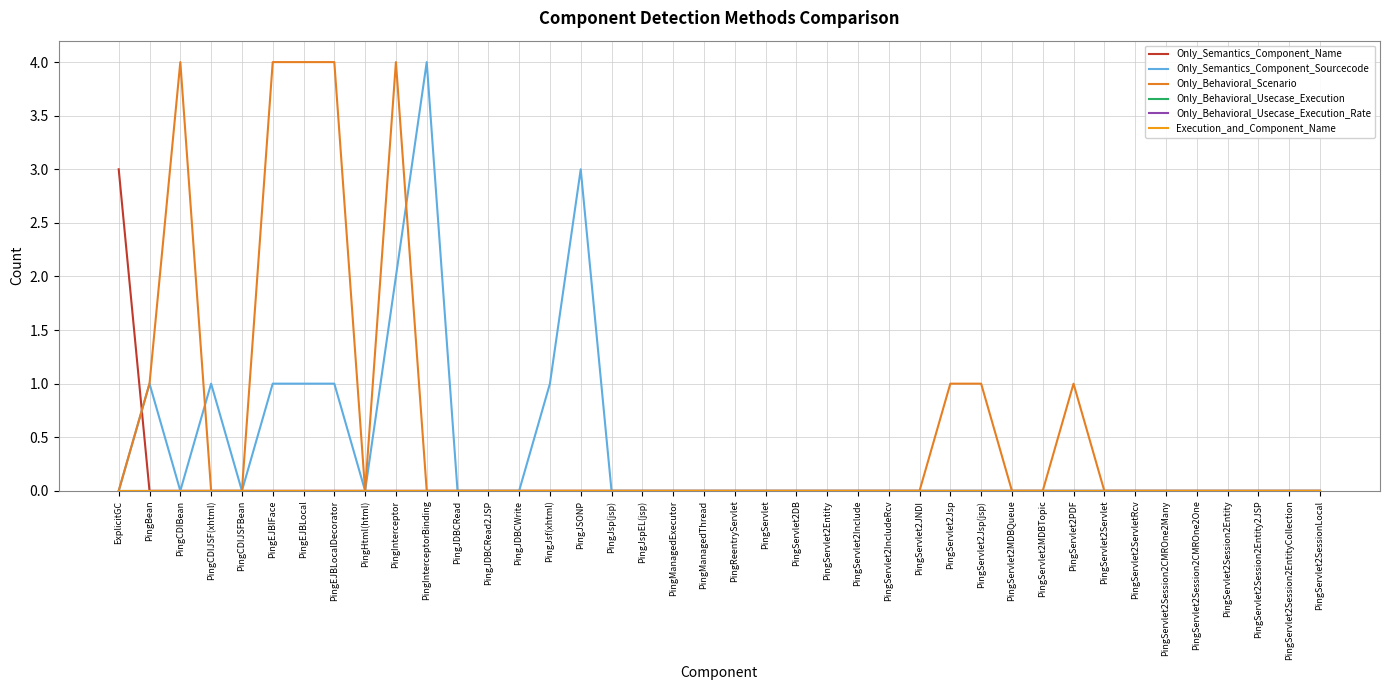

What is the label of the 21st point from the left?

PingReentryServlet